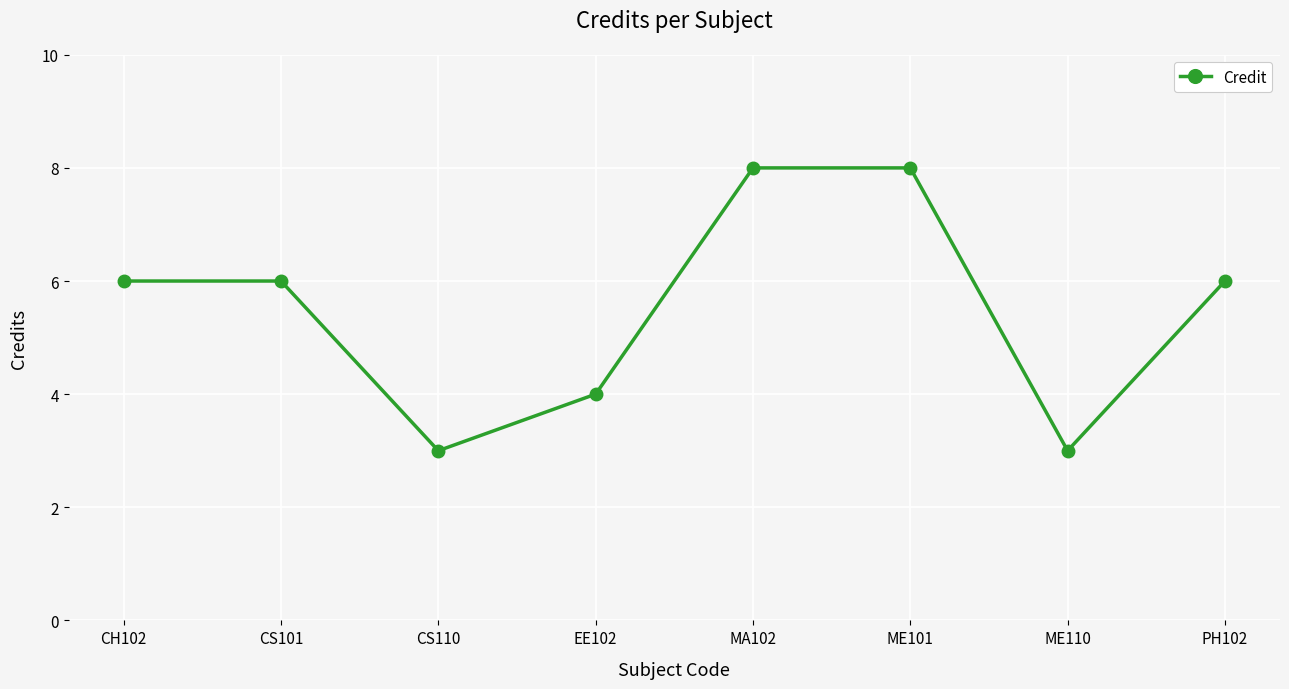

Between EE102 and ME101, which is larger?

ME101